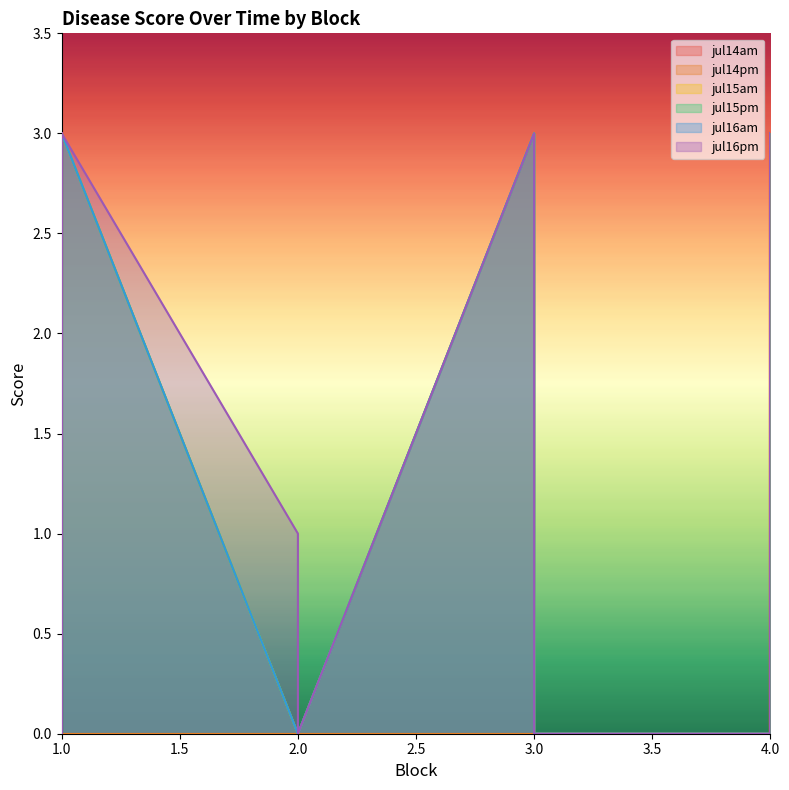

True or false: jul15am and jul14am intersect in this chart.

False